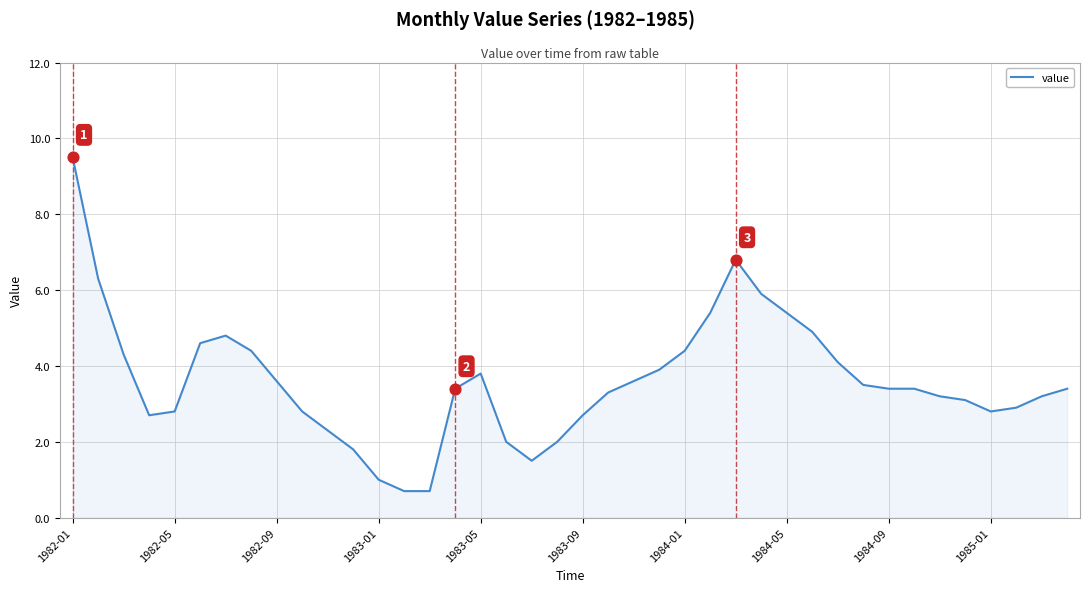

What is the difference between the maximum and minimum values?

8.8